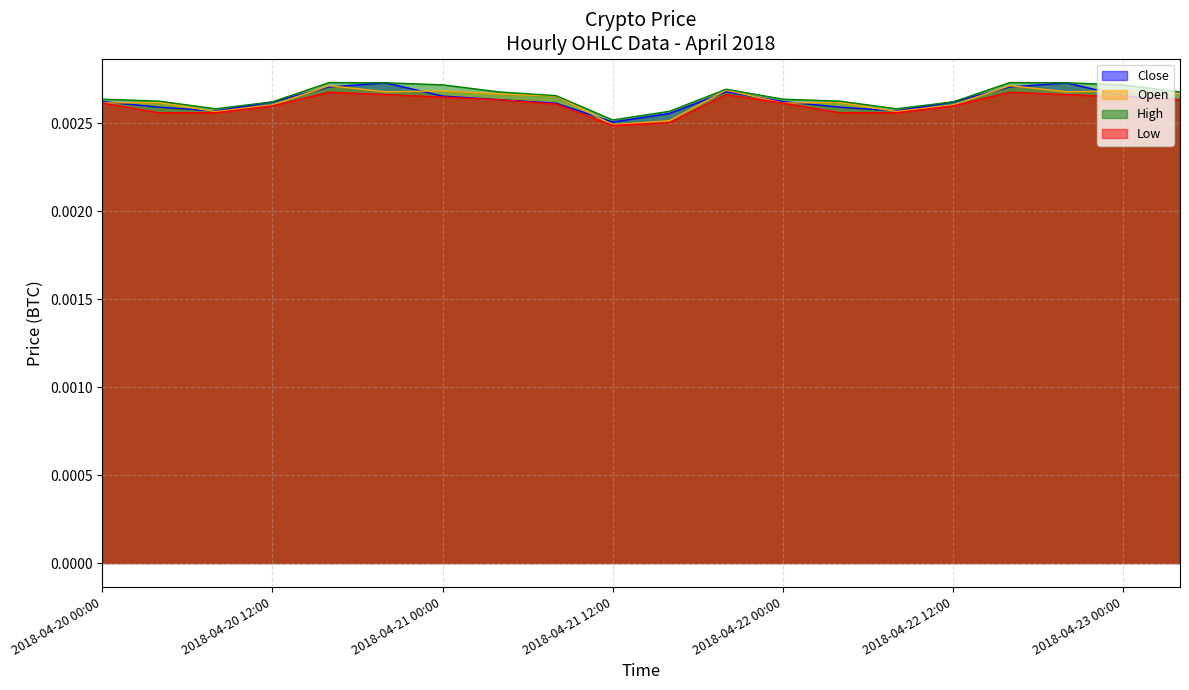

In Low, how many points are higher than both neighbors (excluding endpoints)?

3